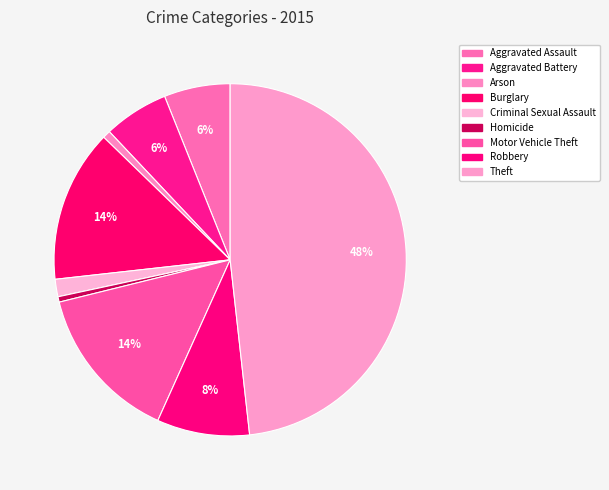

The Aggravated Assault slice represents 6% of the pie. True or false?

True